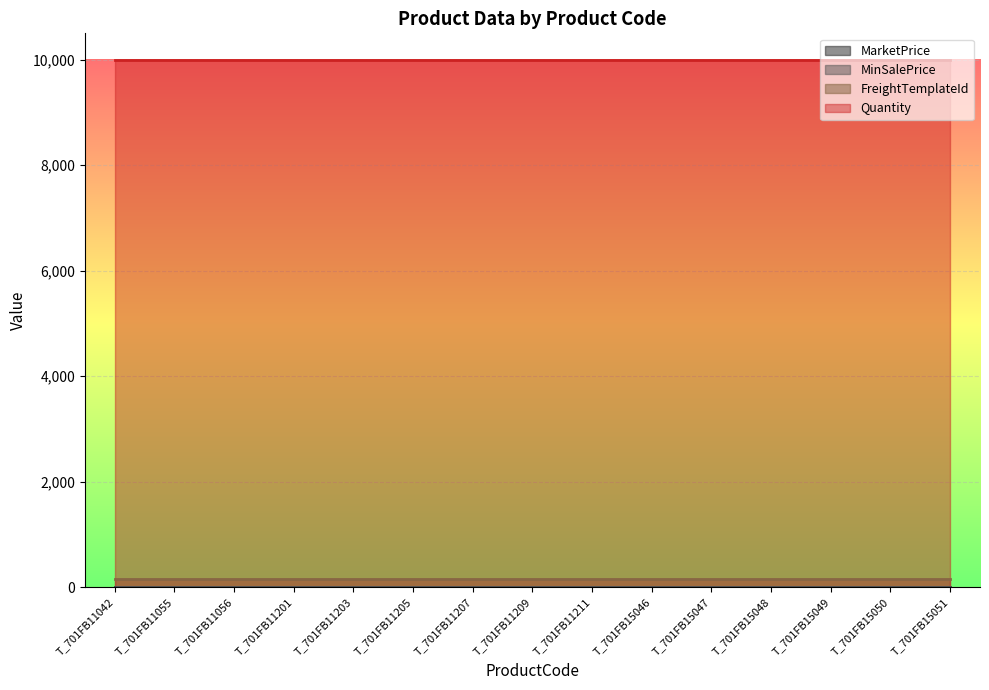

Where is Quantity nearest to the value 9999?

T_701FB11042